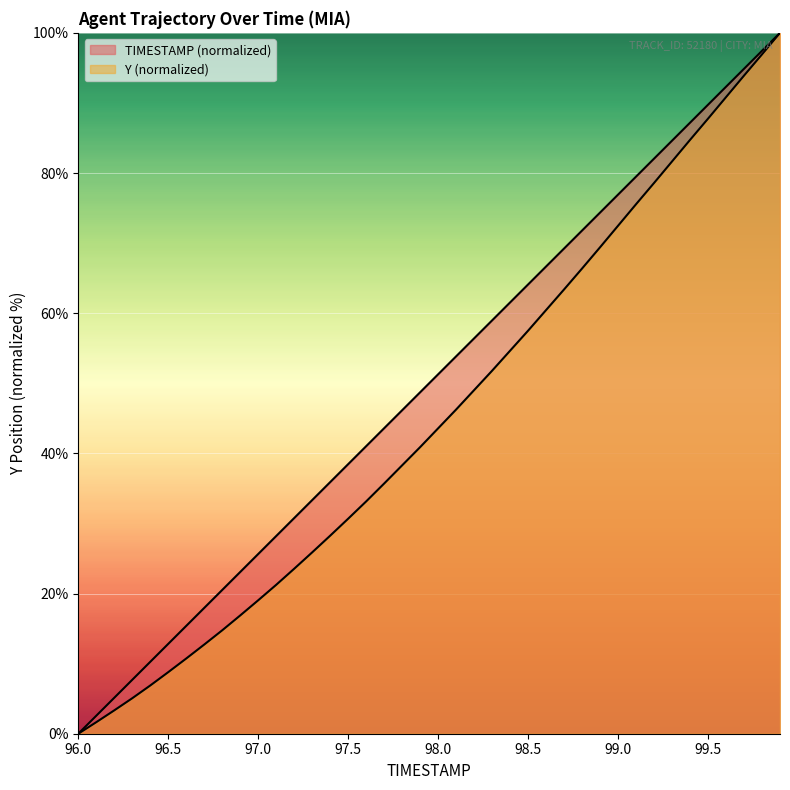

True or false: TIMESTAMP and Y cross at least once.

False